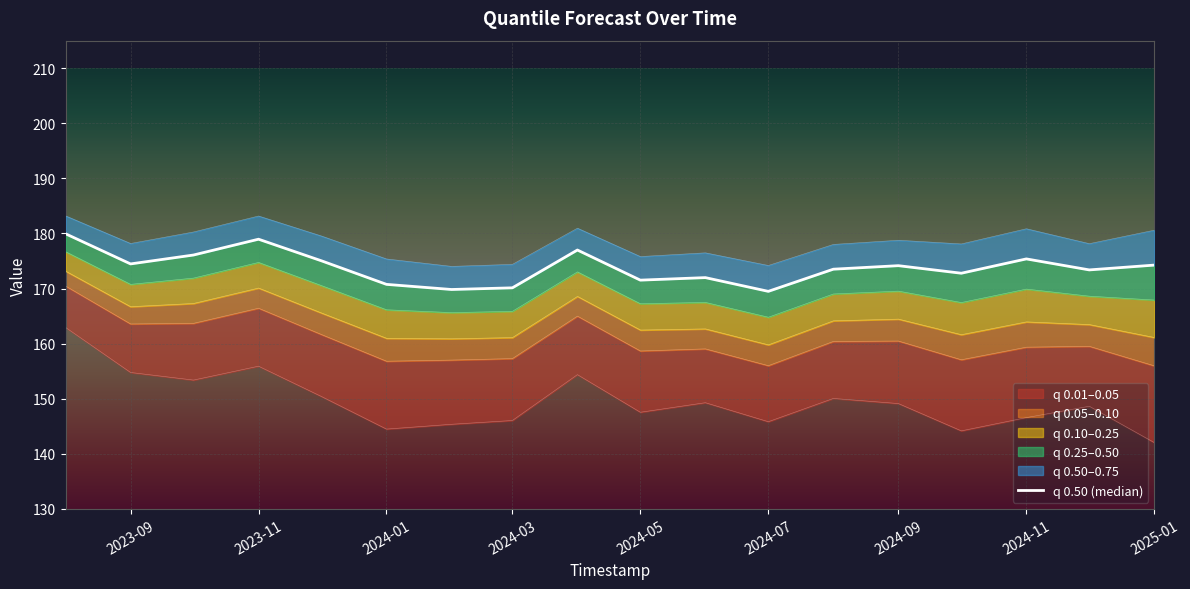

How many values in the q_0.75 series are below 178?

6